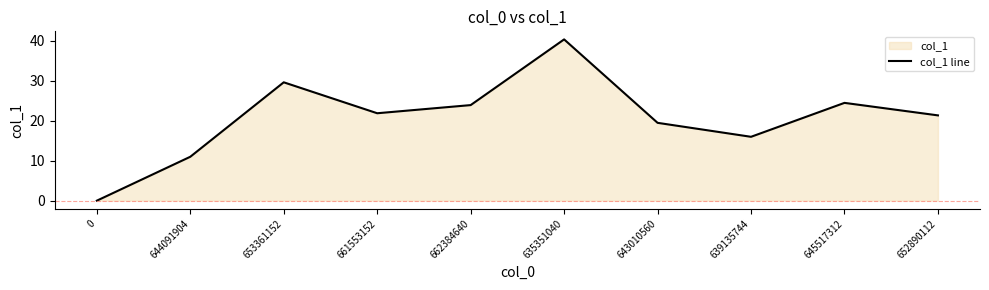

What is the label of the 9th point from the right?

644091904